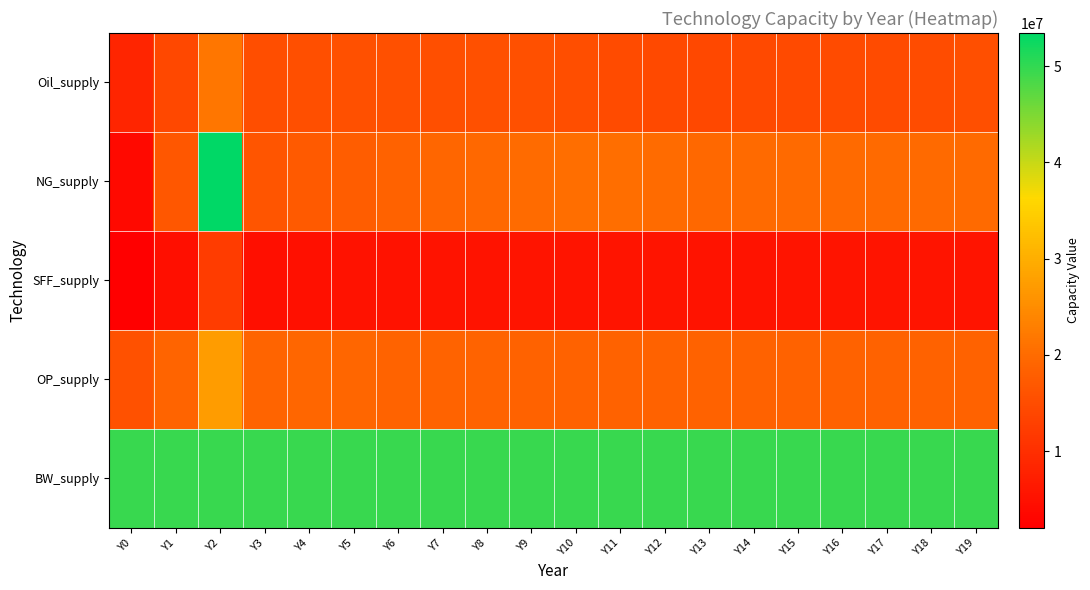

Reading left to right, transcribe all the data shown in this chart.

Oil_supply: Y0=8360591.9	Y1=14150324.0	Y2=21549718.5	Y3=15194768.7	Y4=15433640.2	Y5=15566453.7	Y6=15625245.7	Y7=15416103.0	Y8=15588614.5	Y9=15570259.2	Y10=15197708.6	Y11=14800150.6	Y12=14414032.0	Y13=14113398.5	Y14=14315162.4	Y15=14626071.4	Y16=14835248.8	Y17=14869036.5	Y18=14979251.6	Y19=15346954.9
NG_supply: Y0=3685435.4	Y1=16857220.8	Y2=53432806.2	Y3=16373900.0	Y4=17101162.5	Y5=17839546.4	Y6=18543767.7	Y7=19184445.3	Y8=19701490.5	Y9=20078047.3	Y10=20311142.0	Y11=20316843.8	Y12=20021296.7	Y13=19609111.5	Y14=19729465.6	Y15=19812880.1	Y16=19863673.7	Y17=19887823.6	Y18=19892366.1	Y19=19884945.9
SFF_supply: Y0=2037600.8	Y1=4837847.8	Y2=12231994.1	Y3=4768287.0	Y4=4923041.9	Y5=5078030.5	Y6=5225295.4	Y7=5347150.2	Y8=5439544.1	Y9=5511869.4	Y10=5563539.6	Y11=5567807.5	Y12=5508743.4	Y13=5425668.4	Y14=5449729.8	Y15=5466213.6	Y16=5476118.3	Y17=5480765.9	Y18=5481698.2	Y19=5480370.6
OP_supply: Y0=15820207.4	Y1=19097229.1	Y2=27230058.1	Y3=19044208.4	Y4=19233855.5	Y5=19241892.4	Y6=18772000.3	Y7=18755988.1	Y8=18727878.2	Y9=18697642.1	Y10=18693268.1	Y11=18689578.6	Y12=18687325.7	Y13=18686718.9	Y14=18686333.6	Y15=18686142.8	Y16=18686073.2	Y17=18686035.2	Y18=18686017.6	Y19=18686010.3
BW_supply: Y0=49555455.0	Y1=49555455.0	Y2=49555455.0	Y3=49555455.0	Y4=49555455.0	Y5=49555455.0	Y6=49555455.0	Y7=49555455.0	Y8=49555455.0	Y9=49555455.0	Y10=49555455.0	Y11=49555455.0	Y12=49555455.0	Y13=49555455.0	Y14=49555455.0	Y15=49555455.0	Y16=49555455.0	Y17=49555455.0	Y18=49555455.0	Y19=49555455.0